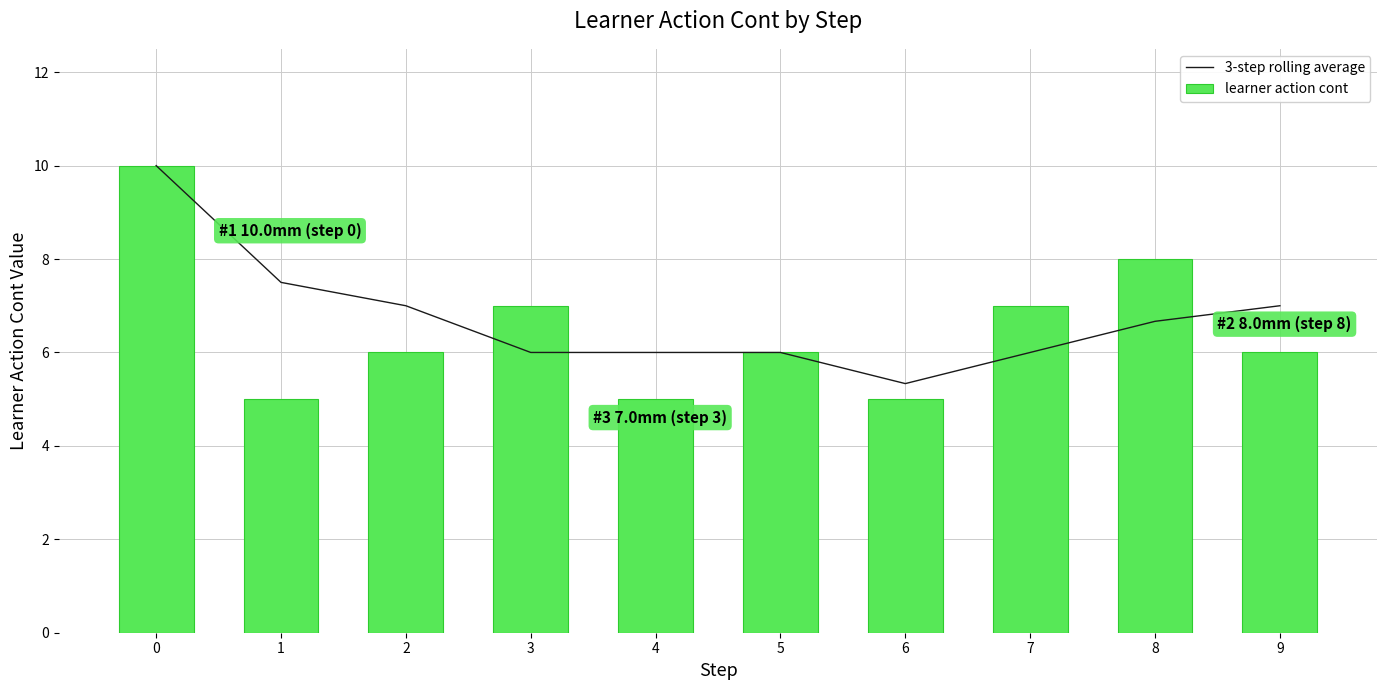

Is it true that 3-step rolling average equals 7.0 at 2?

True